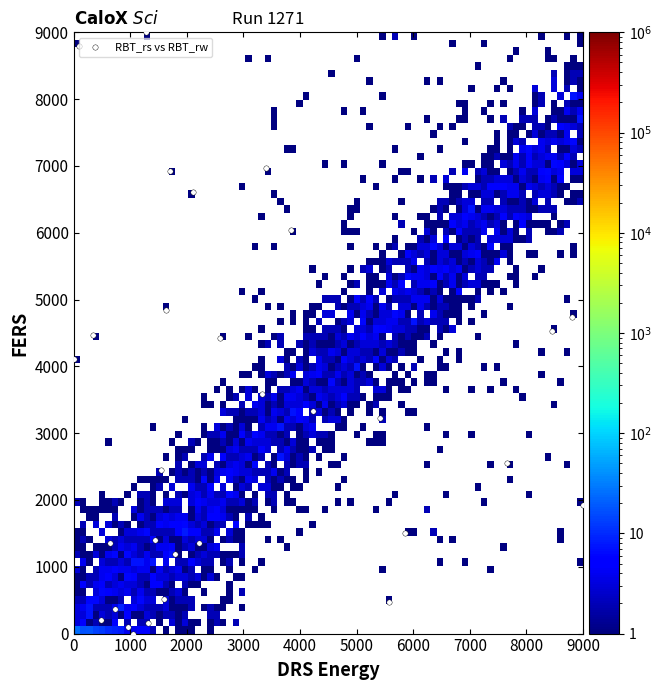

What is the range of X values (max minus min)?

9000.0